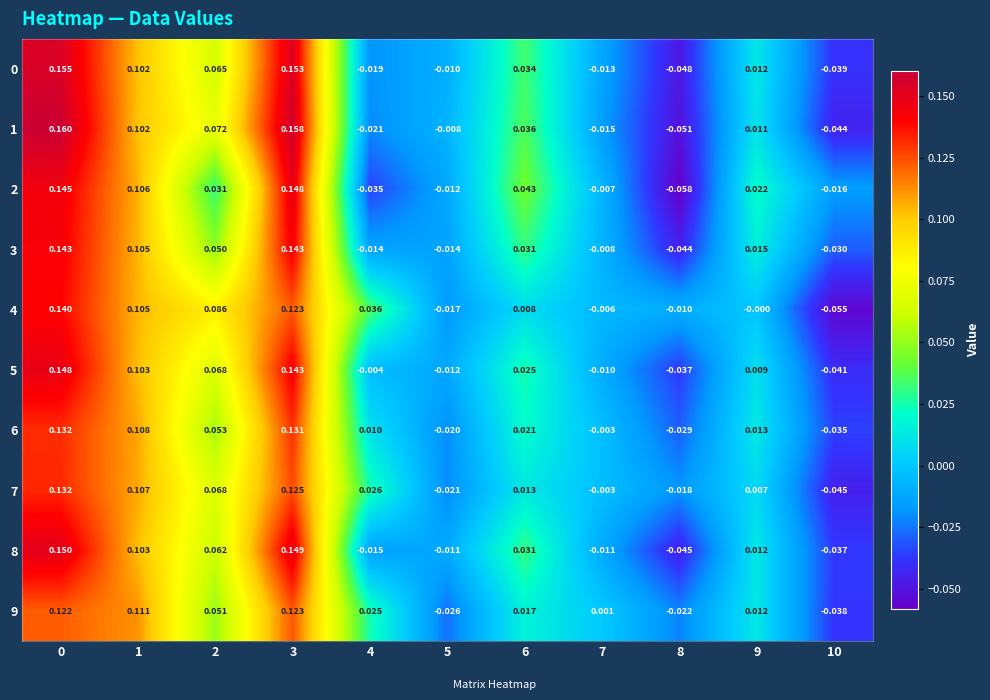

Is the value of 7 at 7 greater than the value of 3 at 10?

Yes